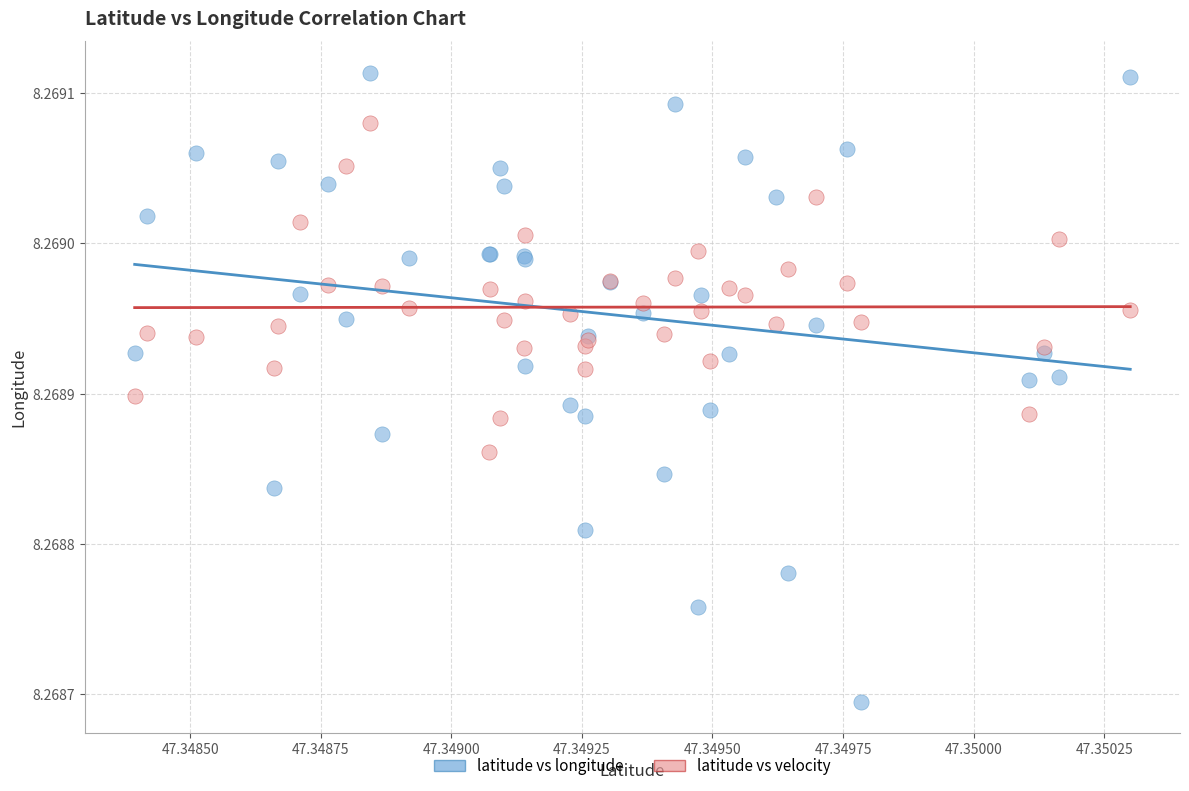

Which series contains the highest Y value?

latitude vs longitude